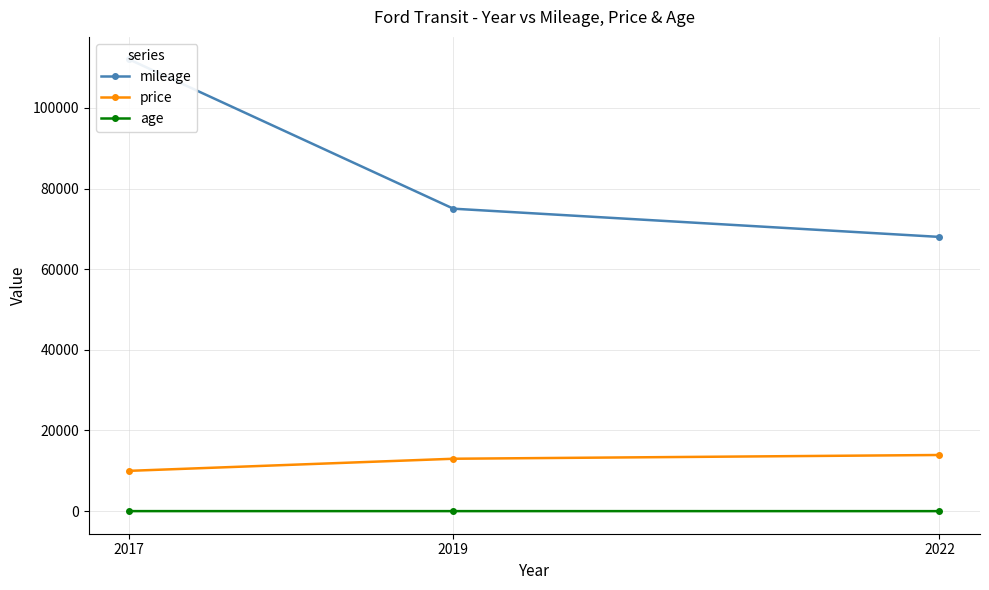

At 2019, list the series in order from smallest to largest.

age, price, mileage